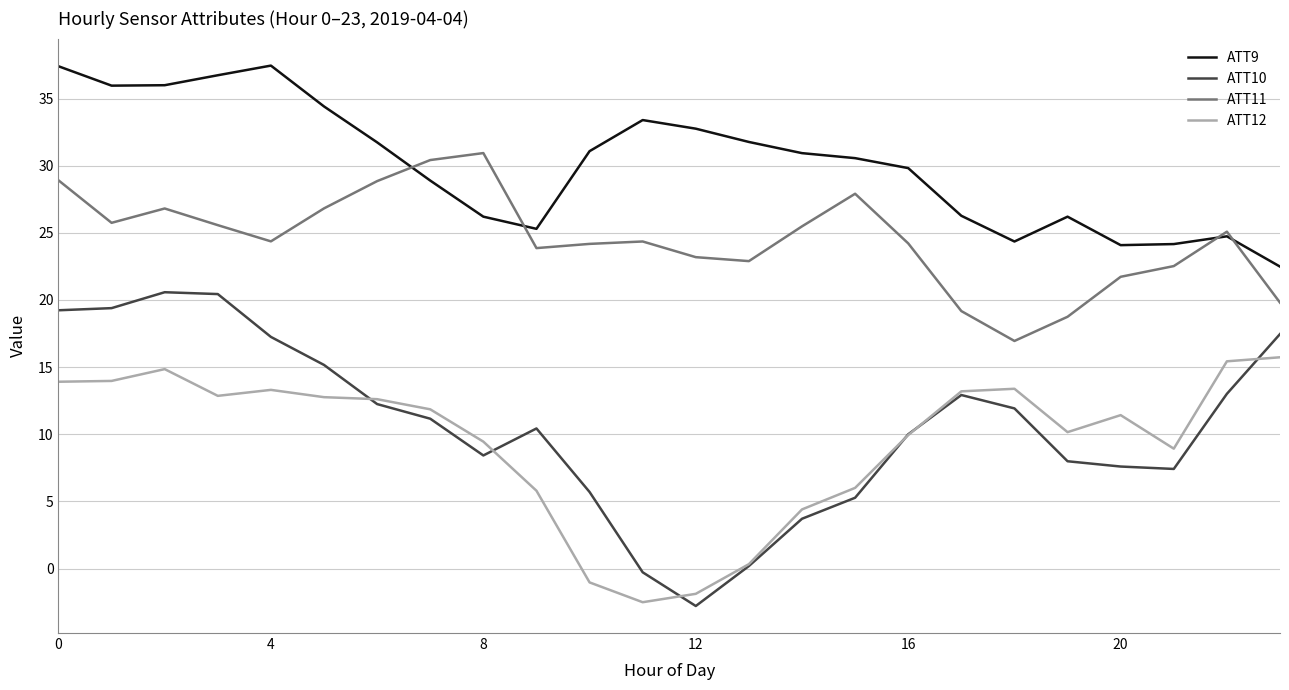

Which series has the largest total across all categories?

ATT9